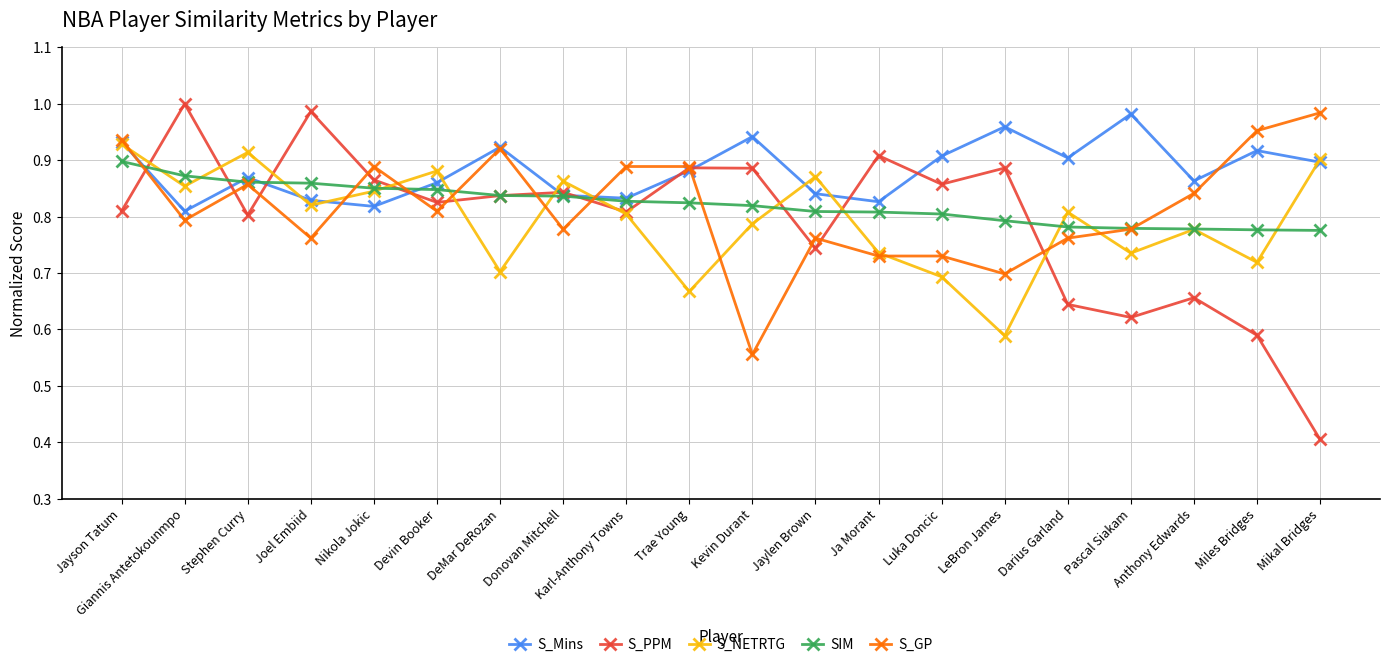

What is the difference between the second highest and minimum values in the SIM series?

0.1